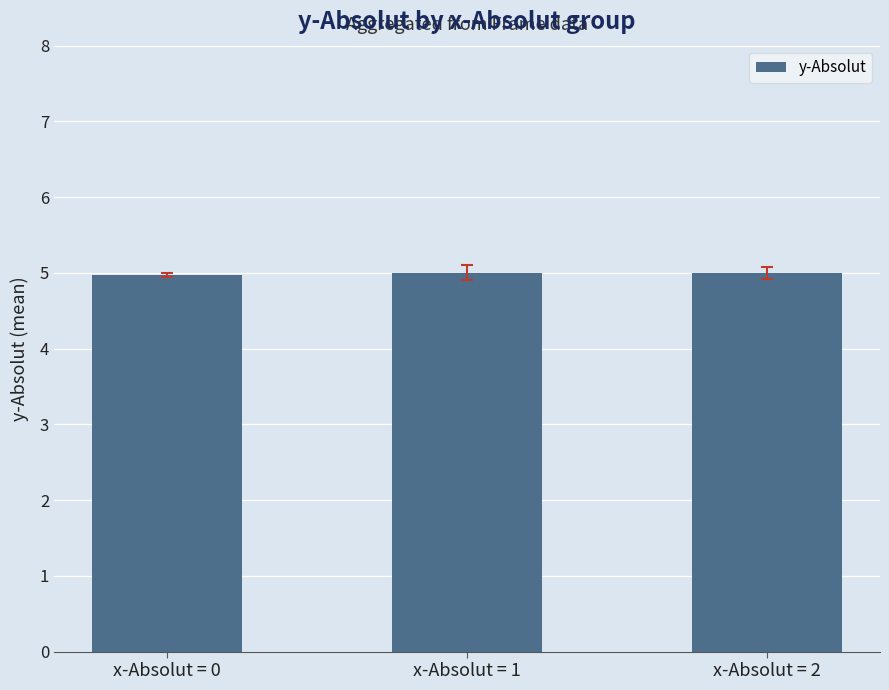

True or false: the data shows 3.1 at x-Absolut = 0.

False